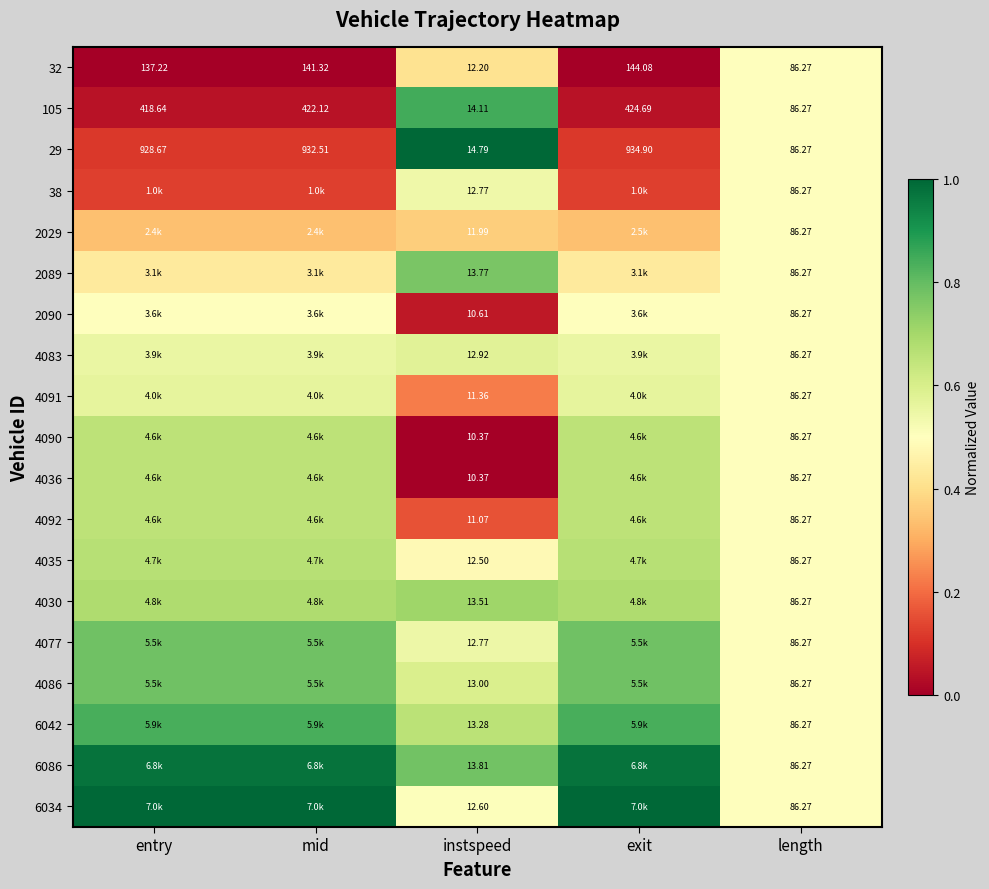

Is it true that 105 equals 0.1 at entry?

False